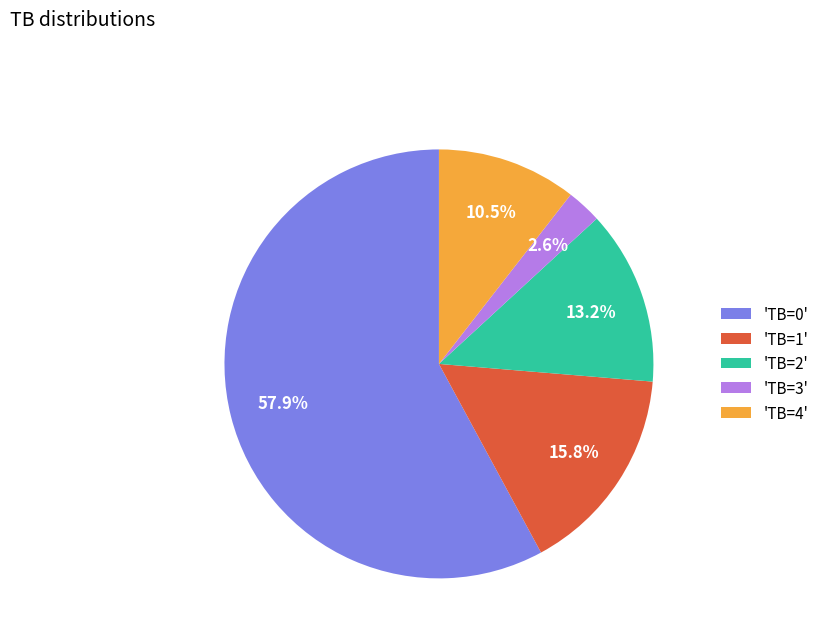

Between 'TB=2' and 'TB=4', which is larger?

'TB=2'